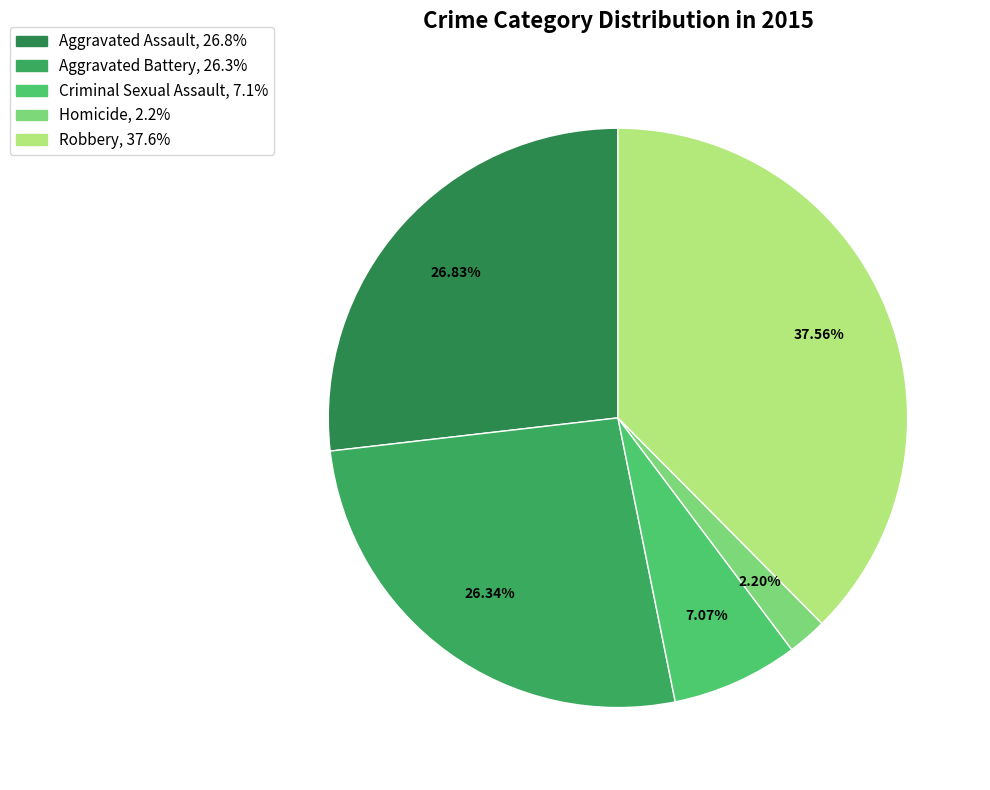

How many segments does this pie chart have?

5